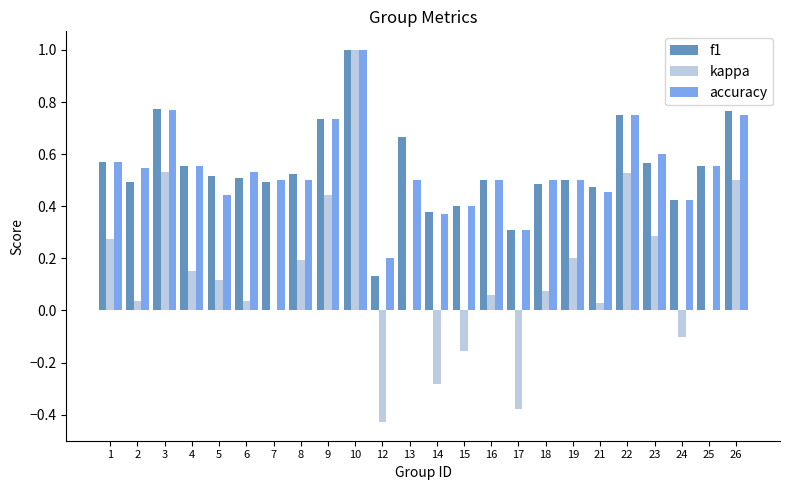

Which series changed the most between 25 and 26?

kappa